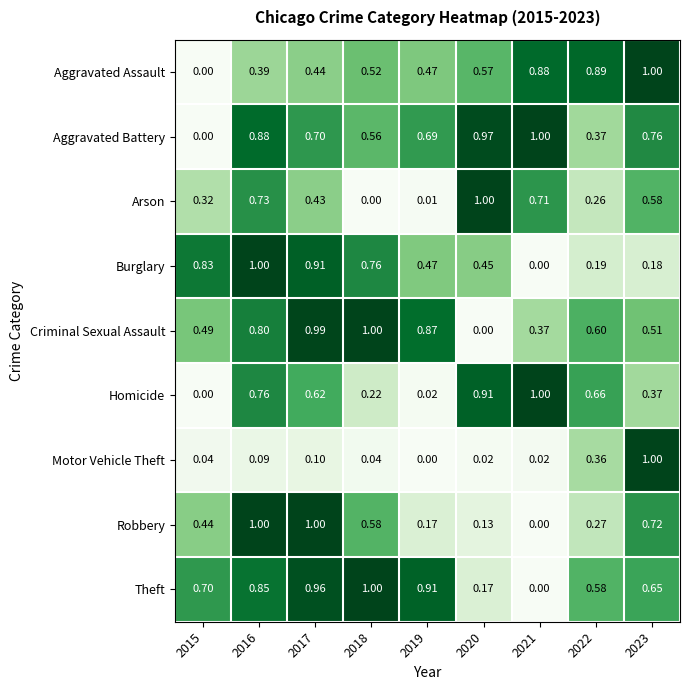

Rank the series at 2020 from highest to lowest value.

Arson, Aggravated Battery, Homicide, Aggravated Assault, Burglary, Theft, Robbery, Motor Vehicle Theft, Criminal Sexual Assault